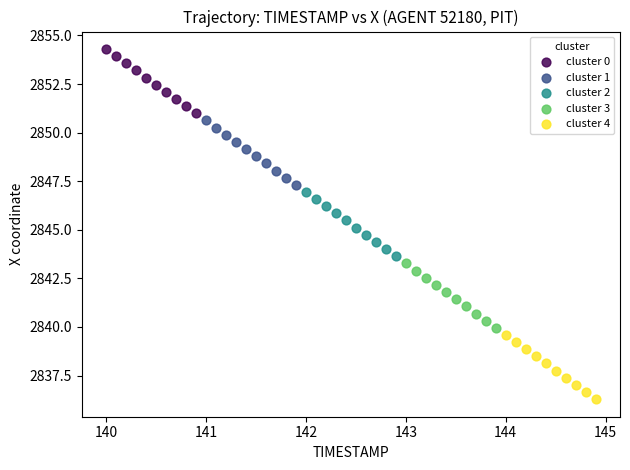

What are all the series names shown in the legend?

cluster 0, cluster 1, cluster 2, cluster 3, cluster 4